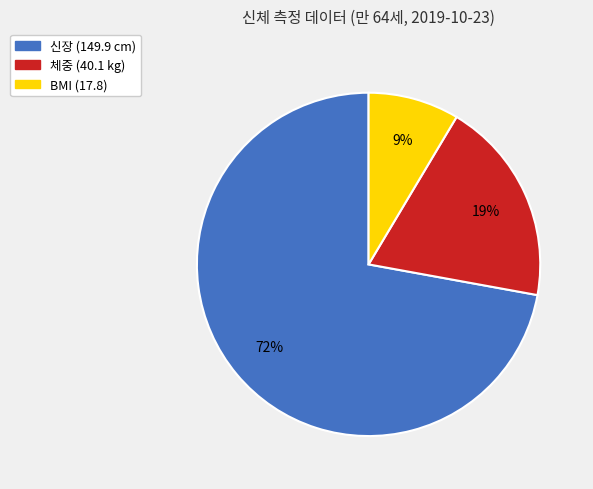

To the nearest percent, what portion does BMI (17.8) represent?

9%